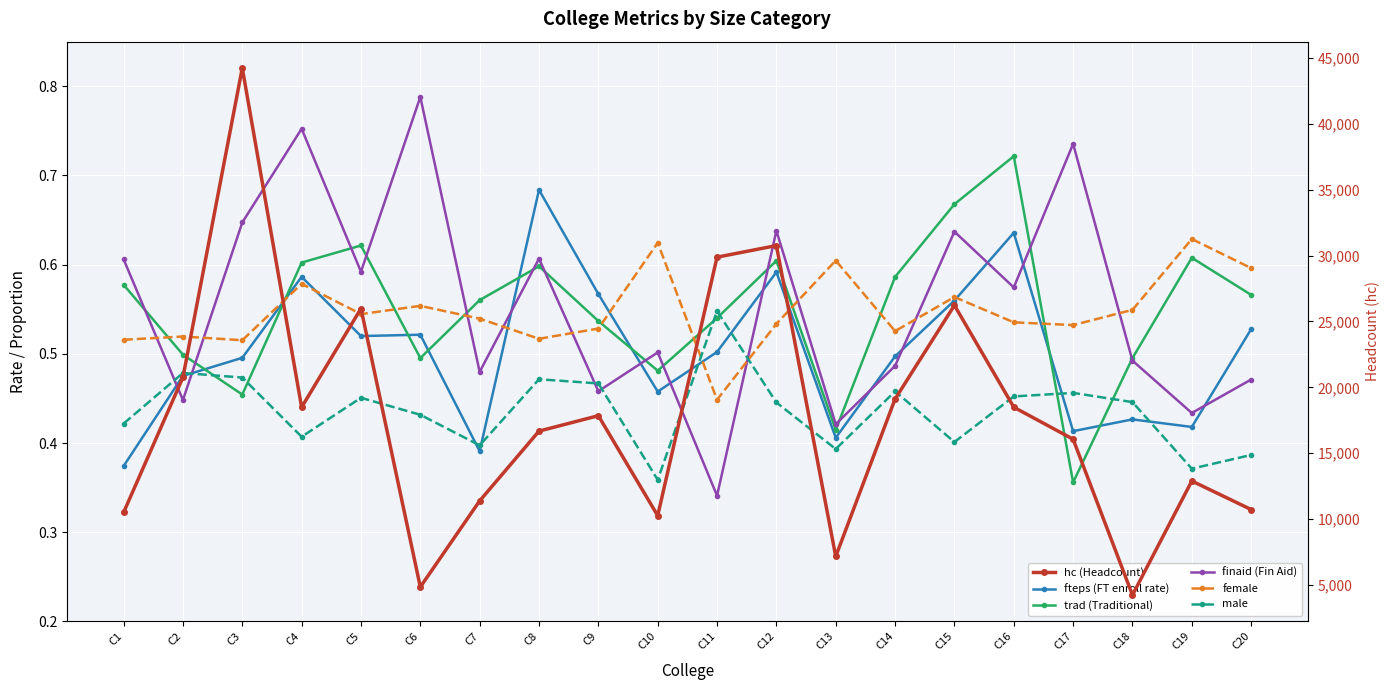

The hc (Headcount) series shows 4225.8 at C18. True or false?

True